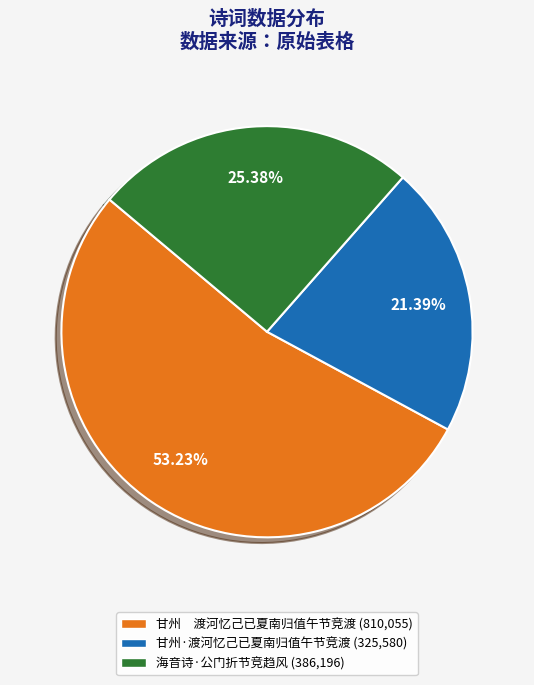

Do 甘州 渡河忆己已夏南归值午节竞渡 and 甘州·渡河忆己已夏南归值午节竞渡 together represent more than half of the pie?

Yes